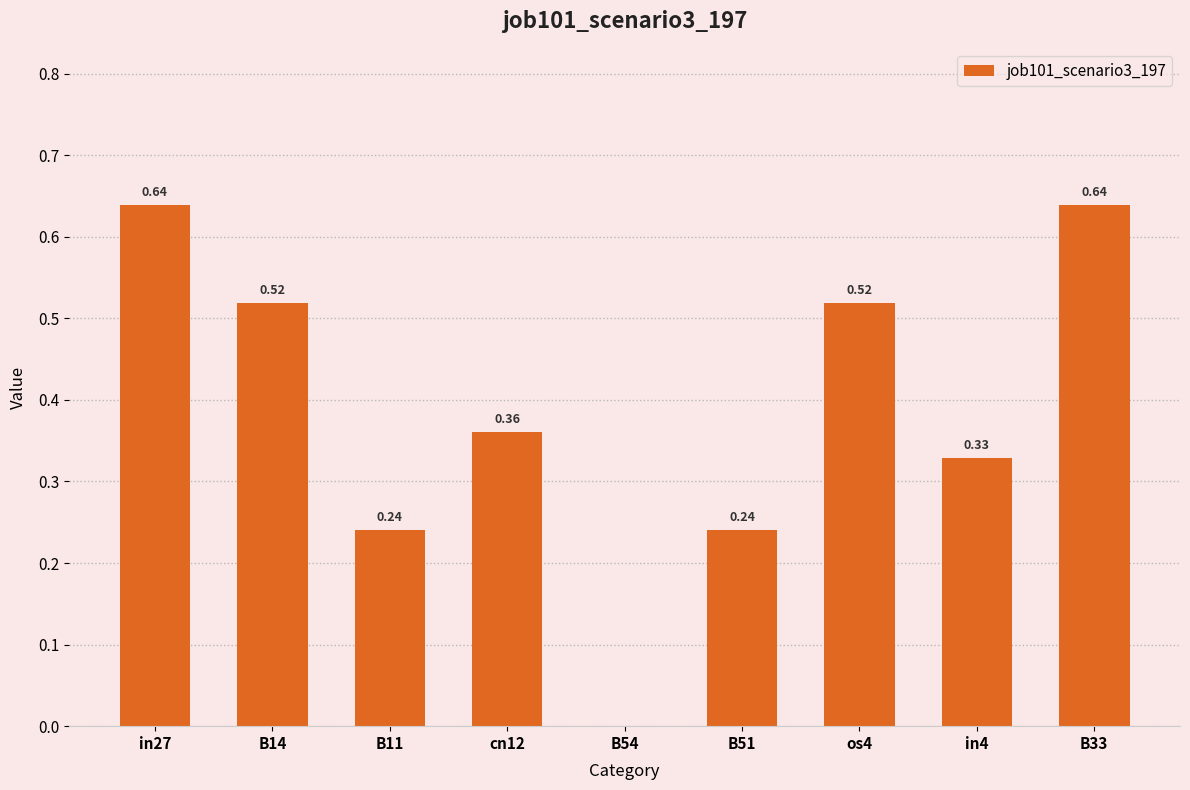

What is the change in value from B14 to B33?

+0.1